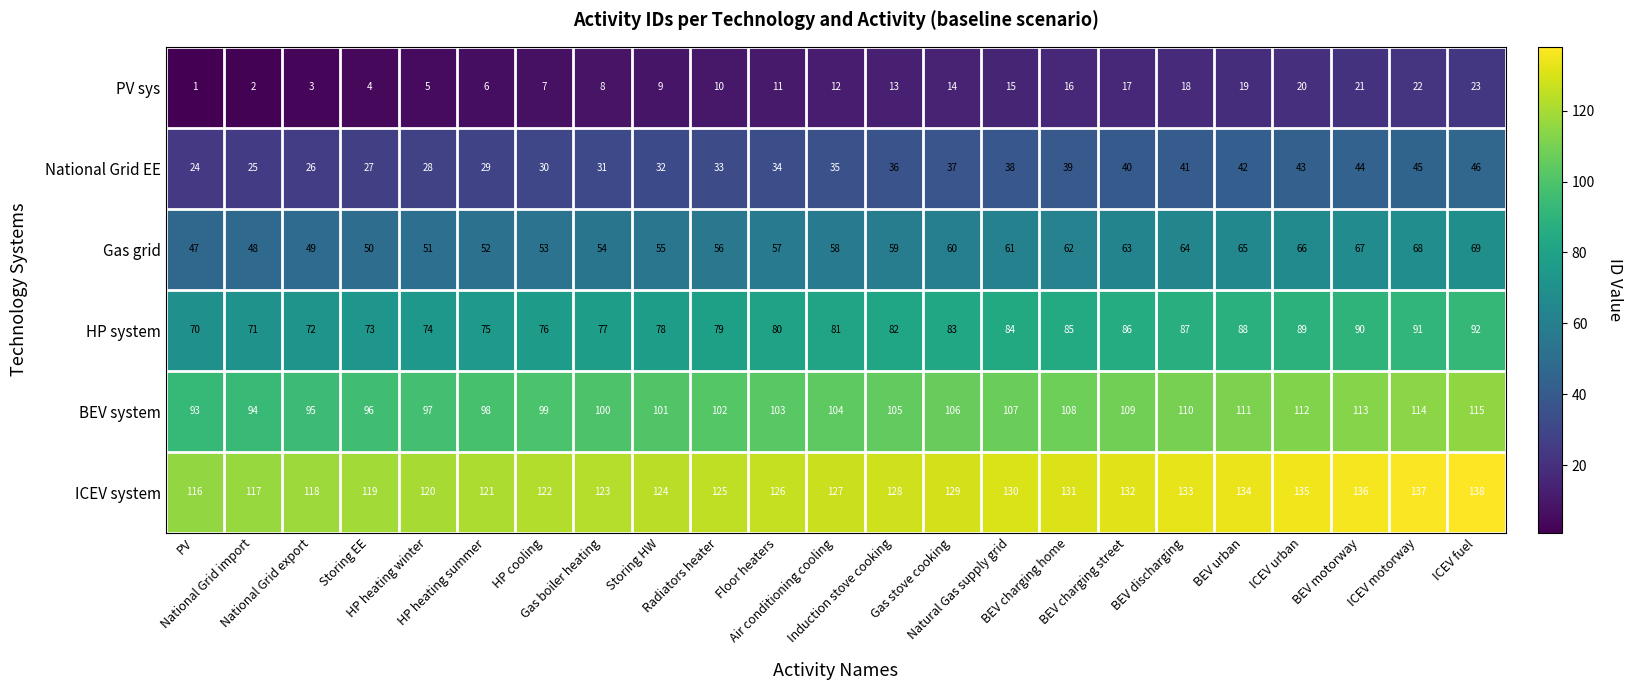

What is the lowest value of the HP system series?

70